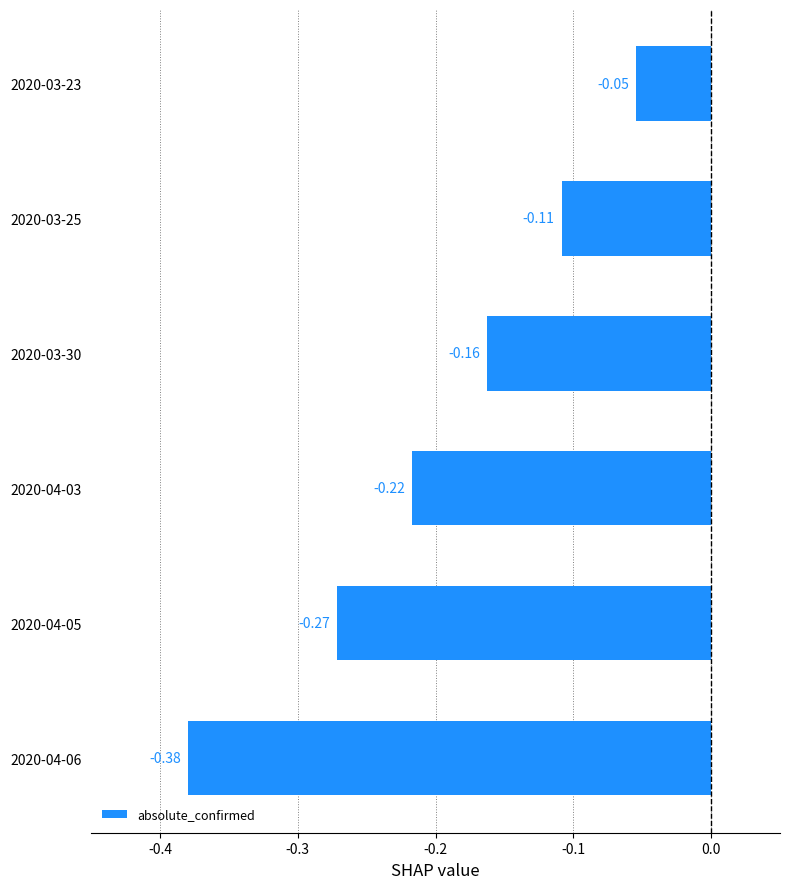

List the labels in order of value, smallest first.

2020-04-06, 2020-04-05, 2020-04-03, 2020-03-30, 2020-03-25, 2020-03-23